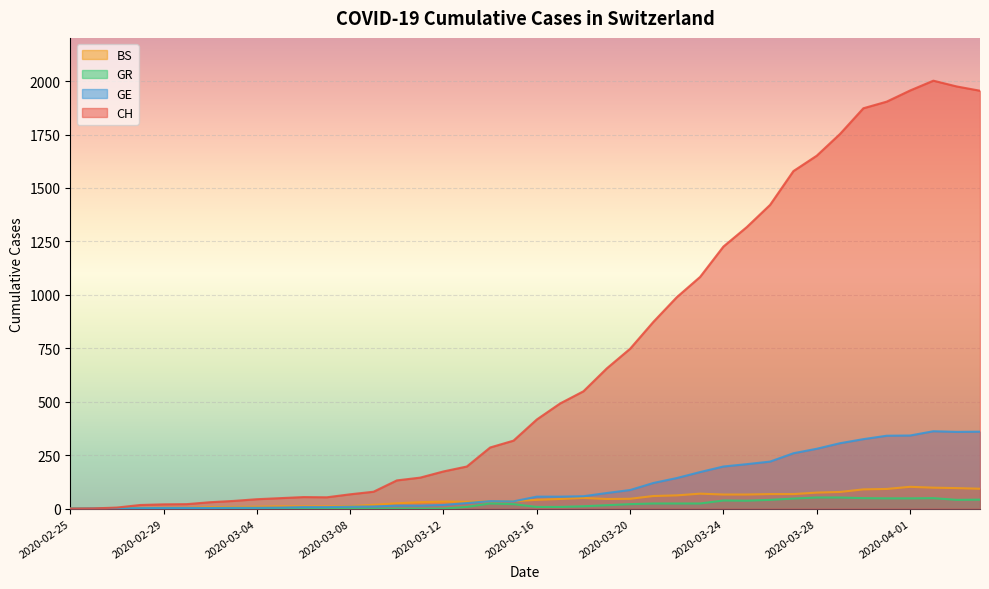

What is the total value across all series at 2020-02-27?

9